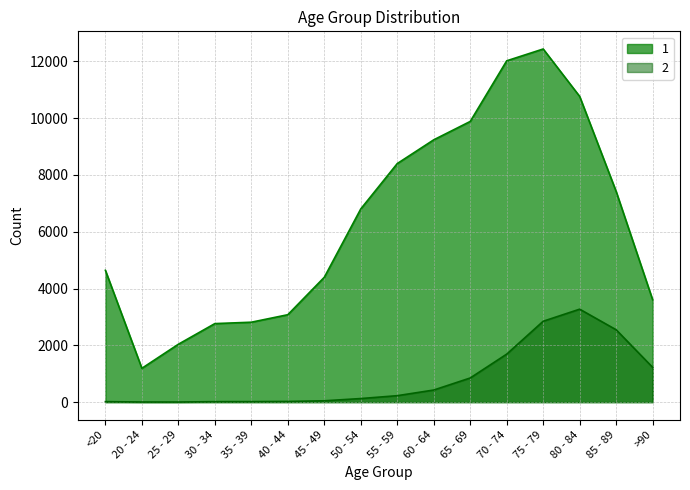

Where is the first local minimum for 1?

20 - 24